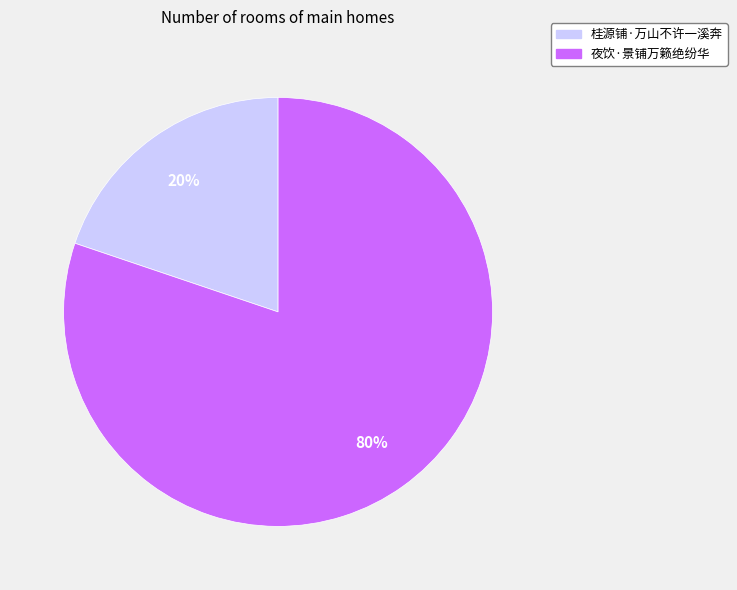

What percentage is the 夜饮·景铺万籁绝纷华 slice, to the nearest percent?

80%